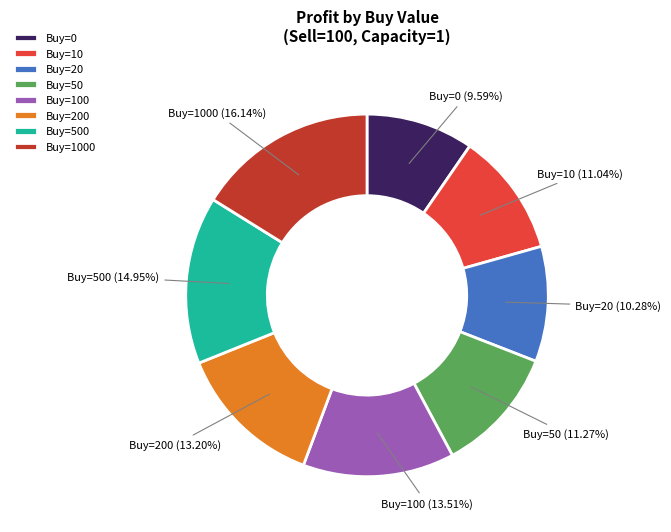

How many slices are in this pie chart?

8